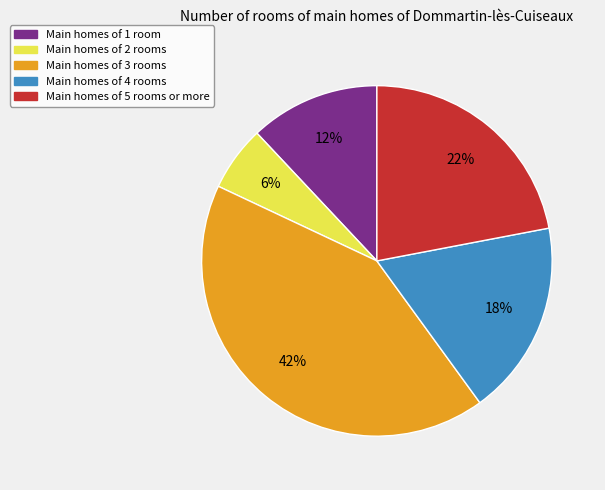

True or false: Main homes of 3 rooms accounts for 55% of the total.

False